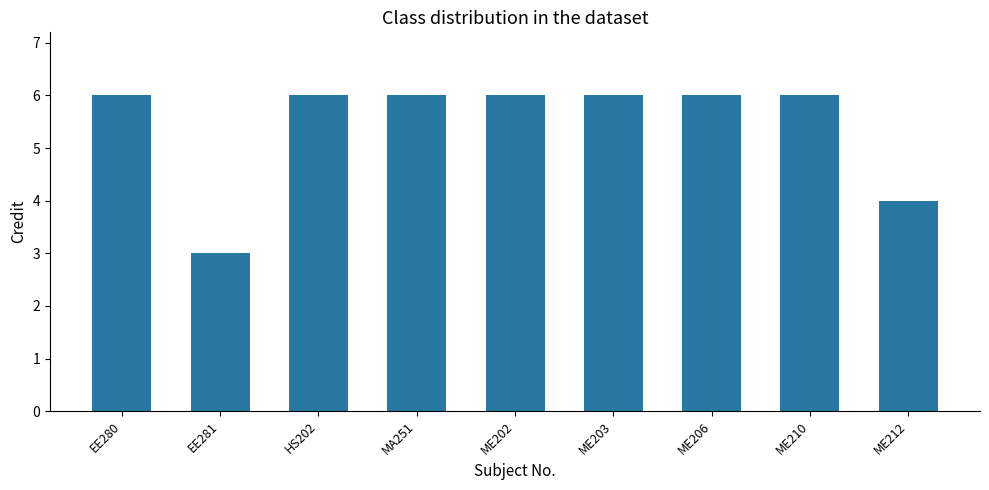

What is the average value?

5